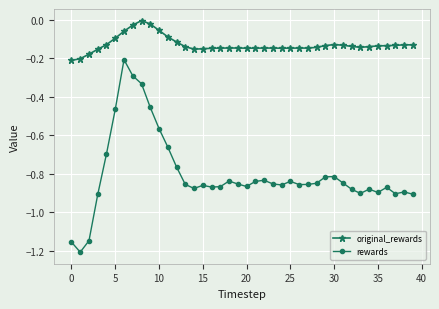

Which series has the widest spread of values?

rewards